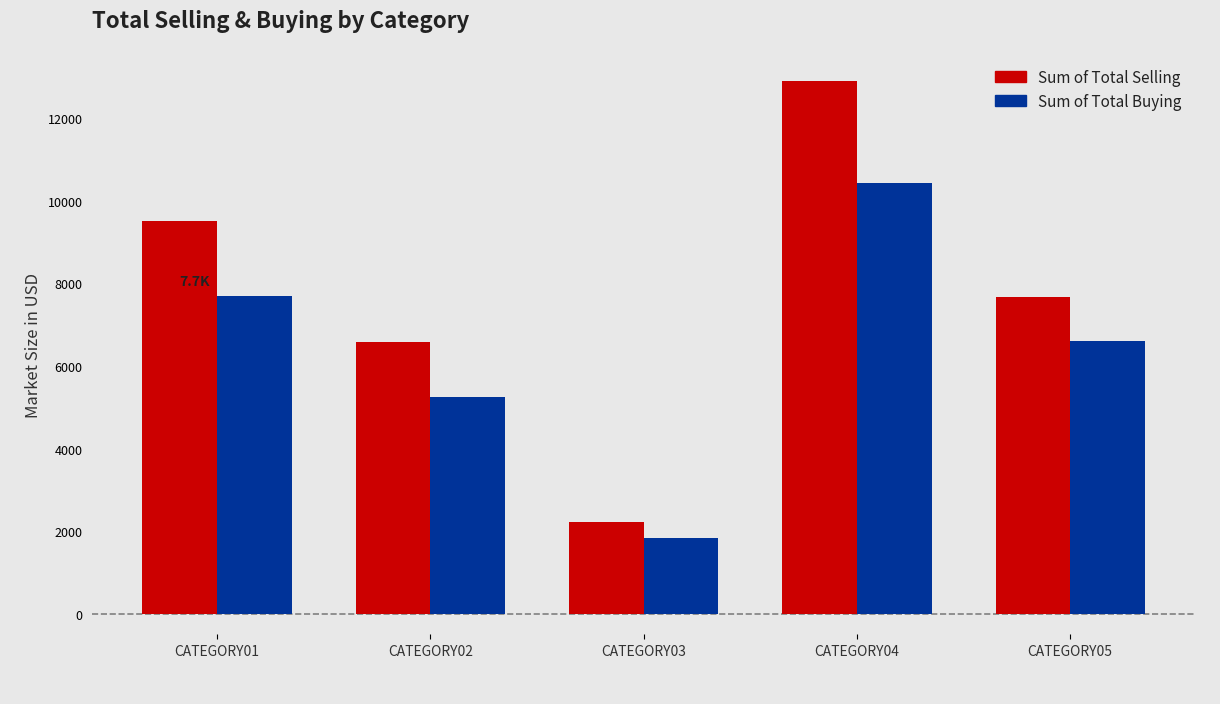

Rank the series at CATEGORY02 from highest to lowest value.

Sum of Total Selling, Sum of Total Buying